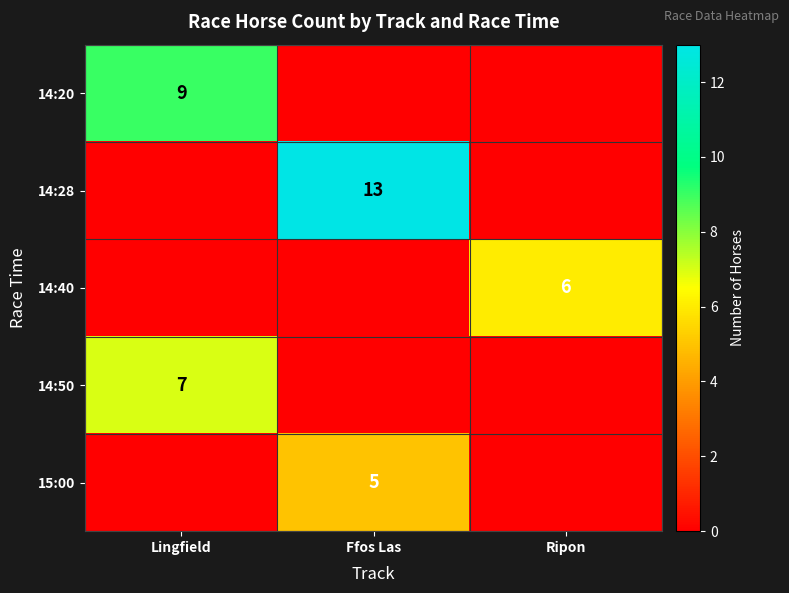

What is the total value across all series at Ripon?

6